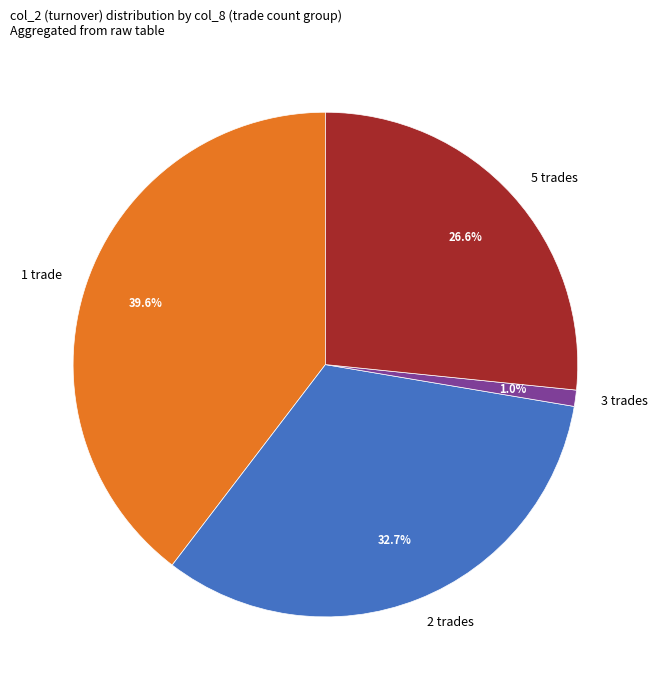

Count the number of slices in the pie.

4